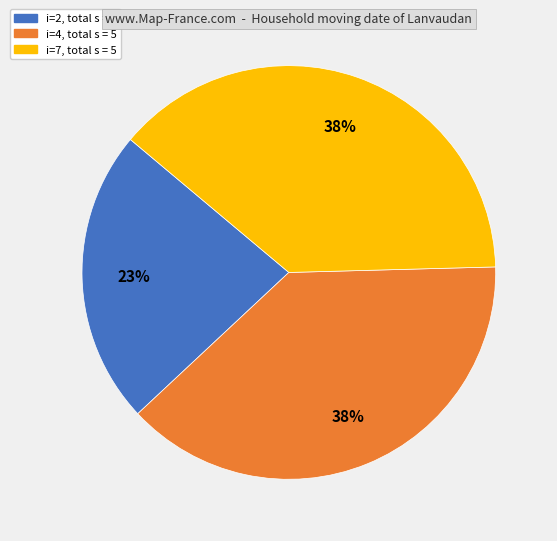

What is the ratio of the value at i=4 to the value at i=7?

1.0